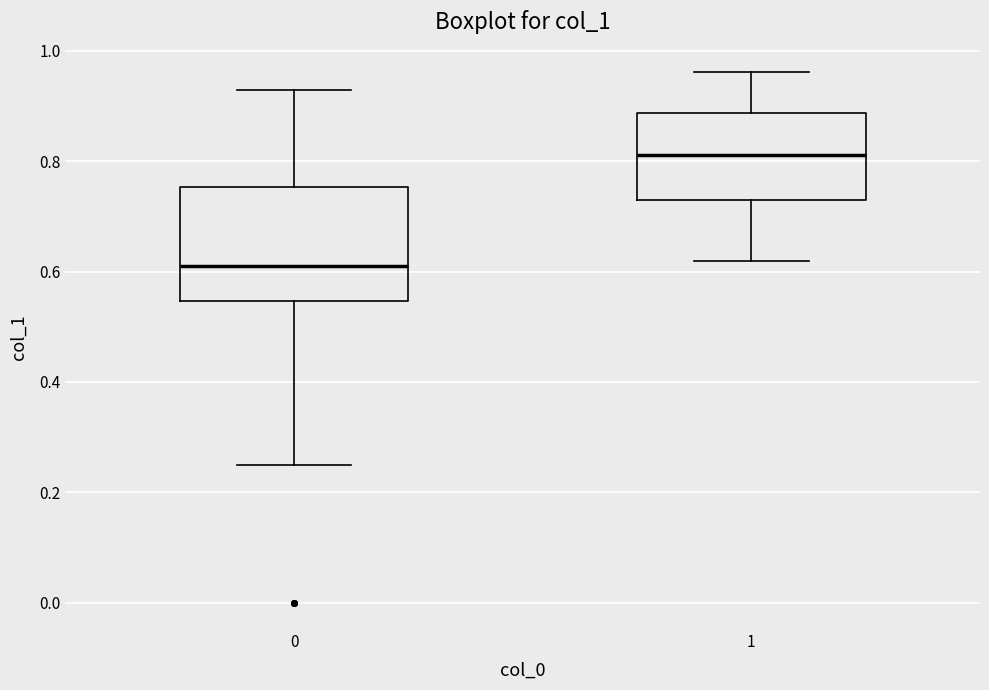

Reading left to right, transcribe this box plot: for each box, give where its median line is, the range the box spans, and where its two whiskers end, as read against the y-axis. The values are not printed on the chart, so give them approximately, as read against the axis.

0: median 0.60, box 0.54 to 0.76, whiskers 0.26 to 0.92
1: median 0.82, box 0.74 to 0.88, whiskers 0.62 to 0.96